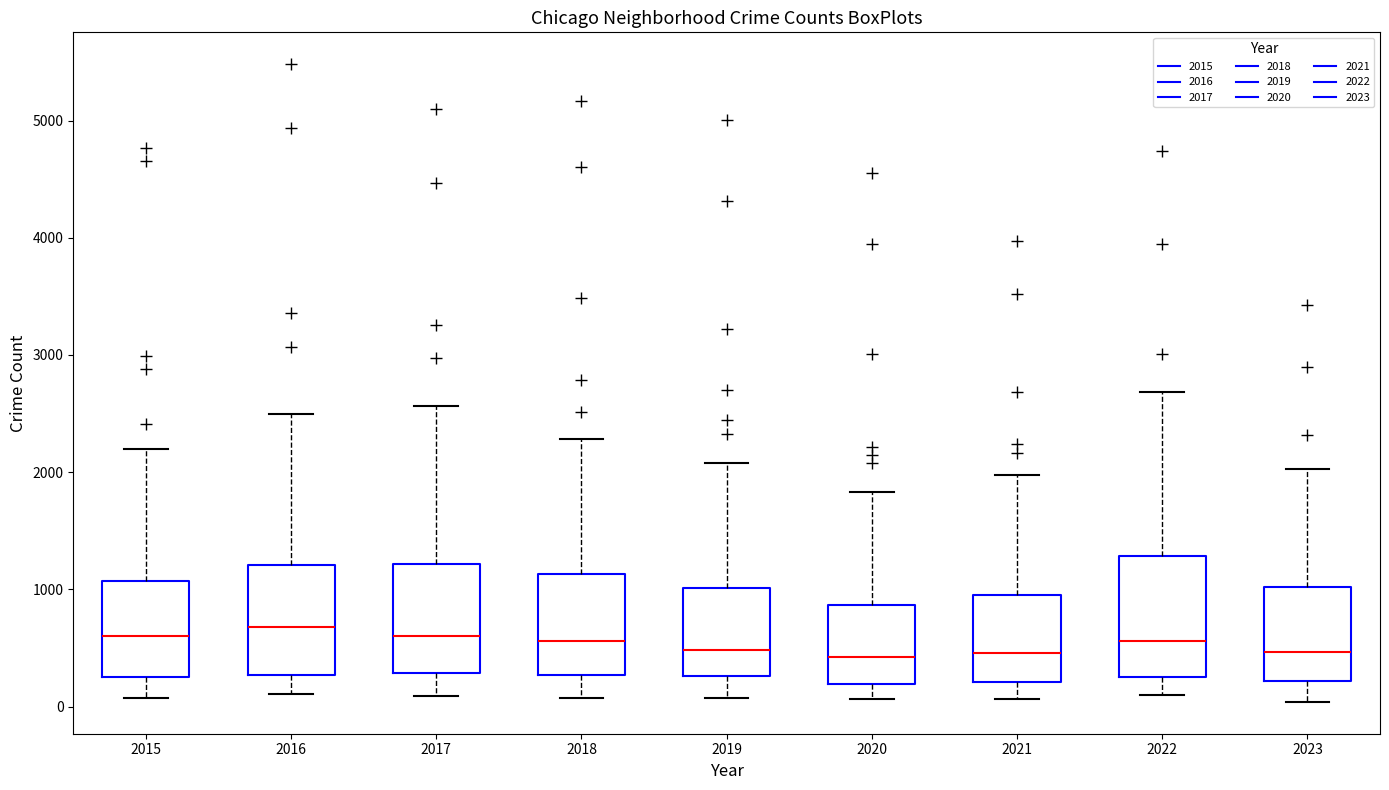

Where is the lower edge of the box at x = 2015 on the y-axis? The values are not printed on the chart, so give them approximately, as read against the axis.

300